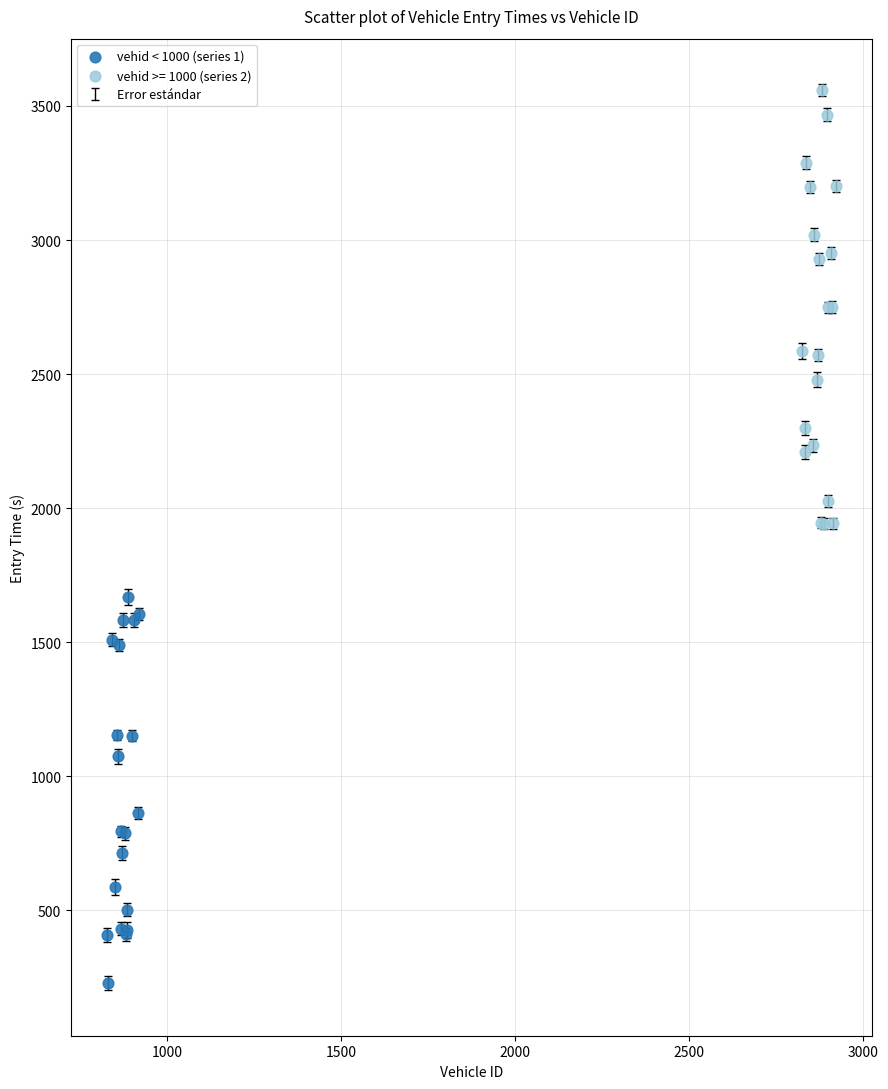

Which series reaches the maximum Y coordinate?

vehid >= 1000 (series 2)